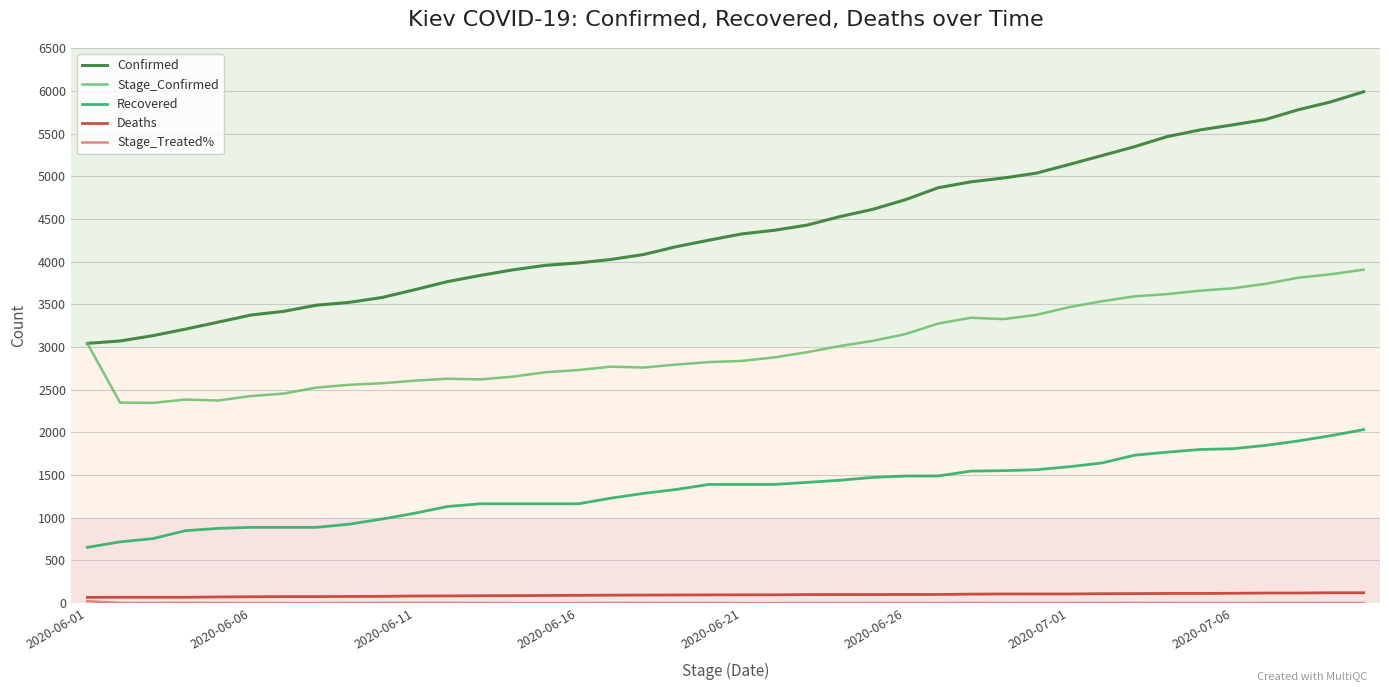

Which series has the largest range (max minus min)?

Confirmed